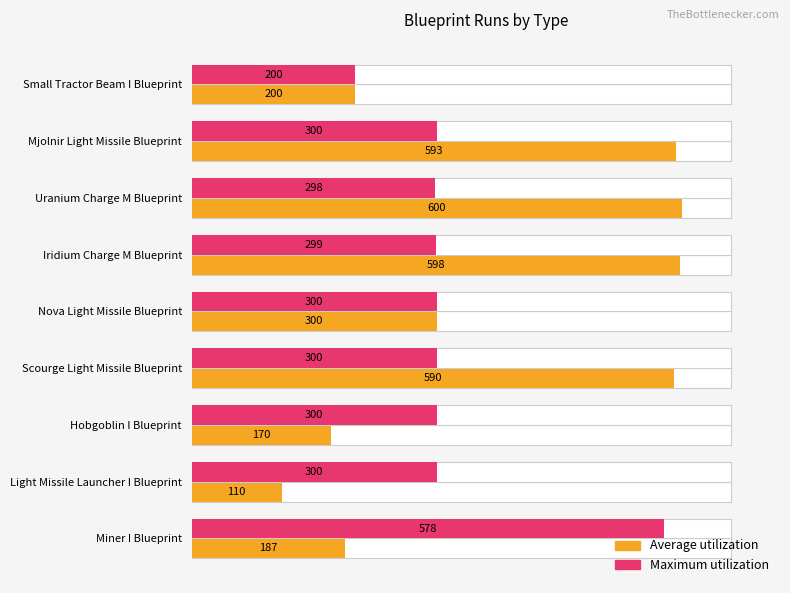

At how many categories does at least one series exceed 147?

9